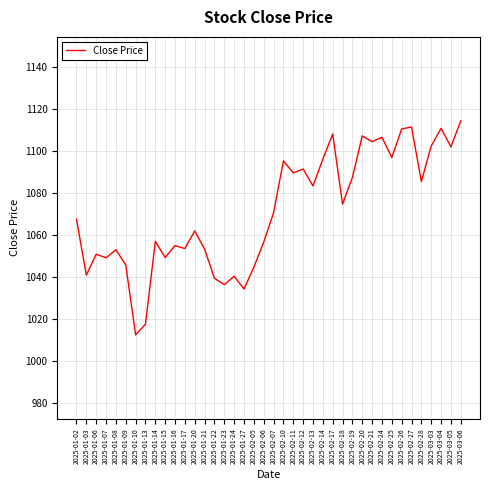

What is the sum of the values at 2025-02-13 and 2025-03-06?

2197.5